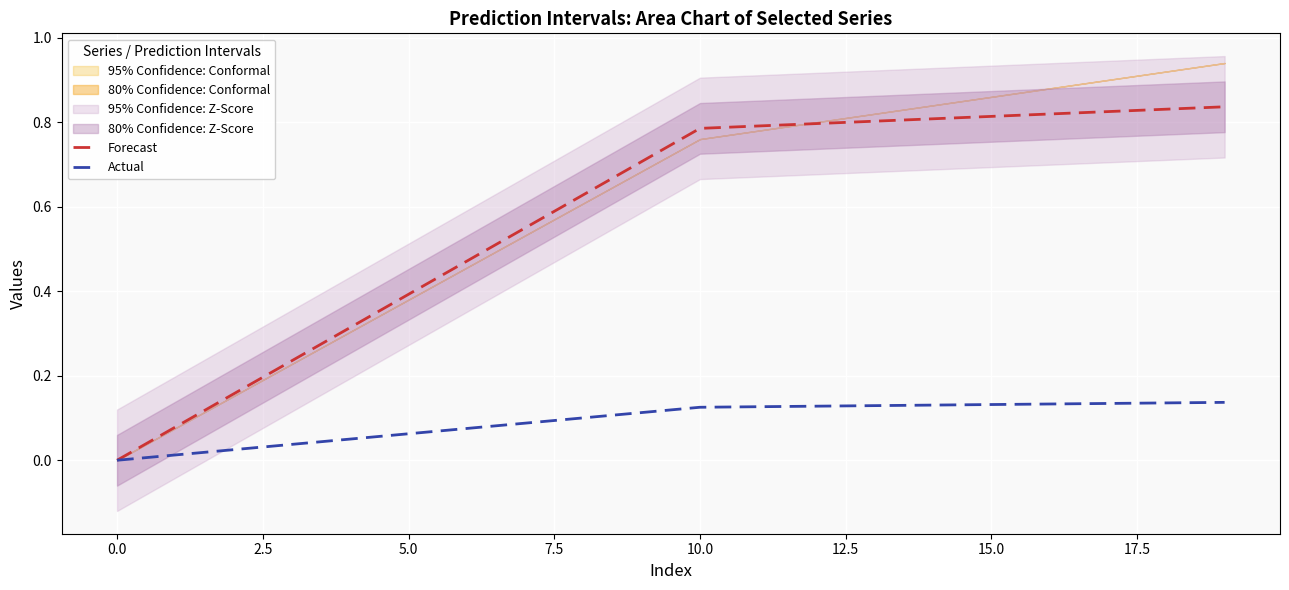

Is it true that Actual equals -0.1 at 0.0?

False